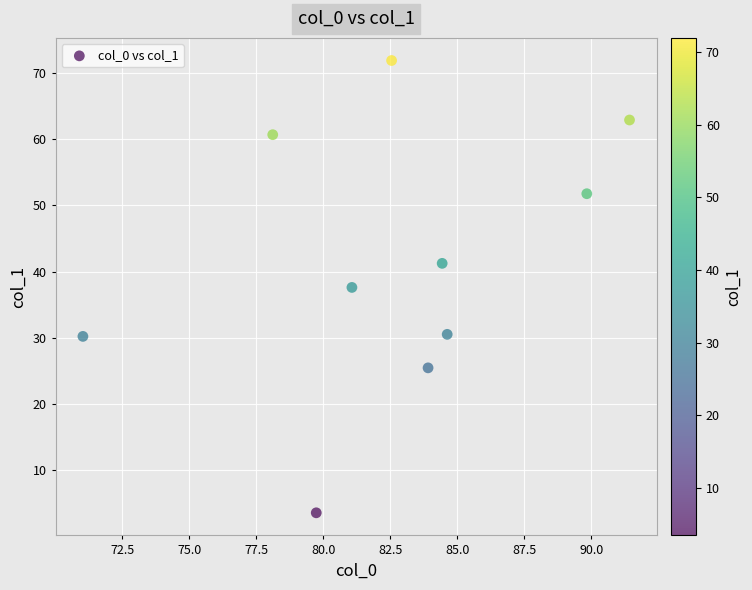

What is the average Y value?

41.6